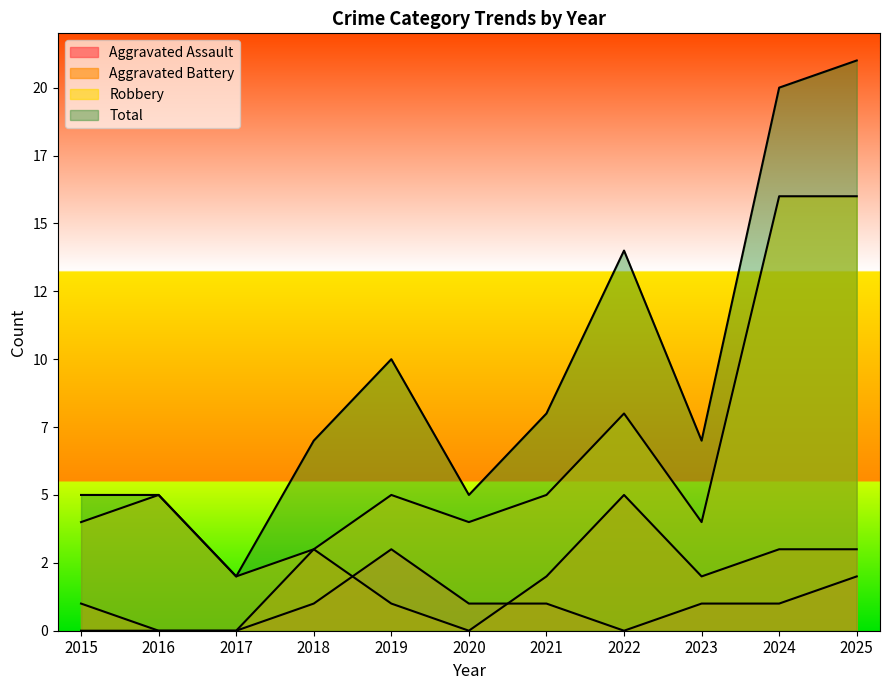

True or false: Robbery and Aggravated Assault cross at least once.

False